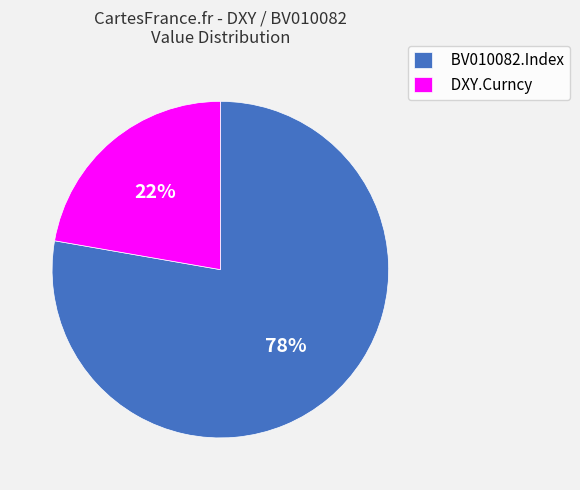

Is it true that DXY.Curncy is 22% of the pie?

True